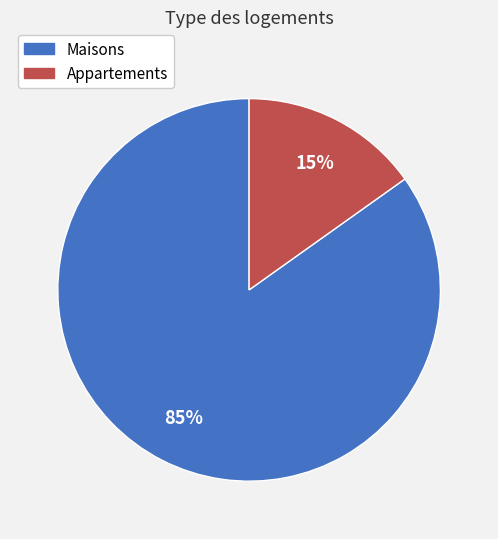

Count the number of slices in the pie.

2